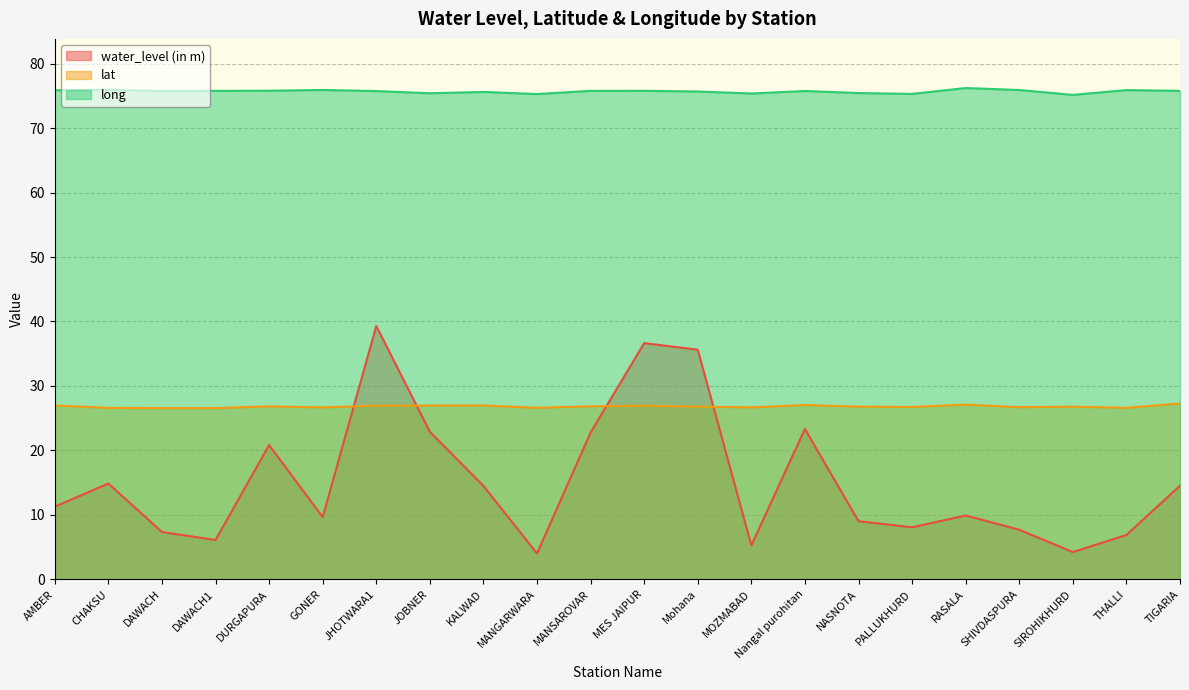

Is the value of water_level (in m) at SIROHIKHURD greater than the value of long at KALWAD?

No